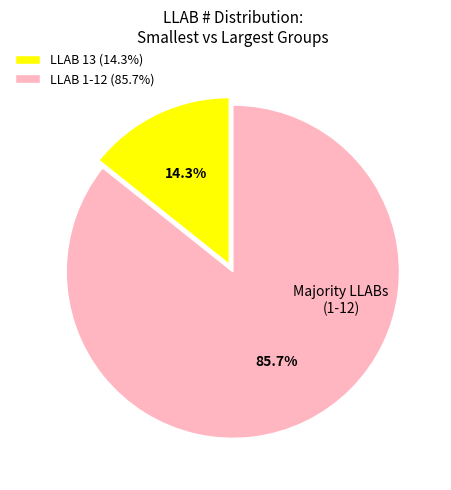

Which category has the biggest portion of the pie?

LLAB 1-12 (85.7%)